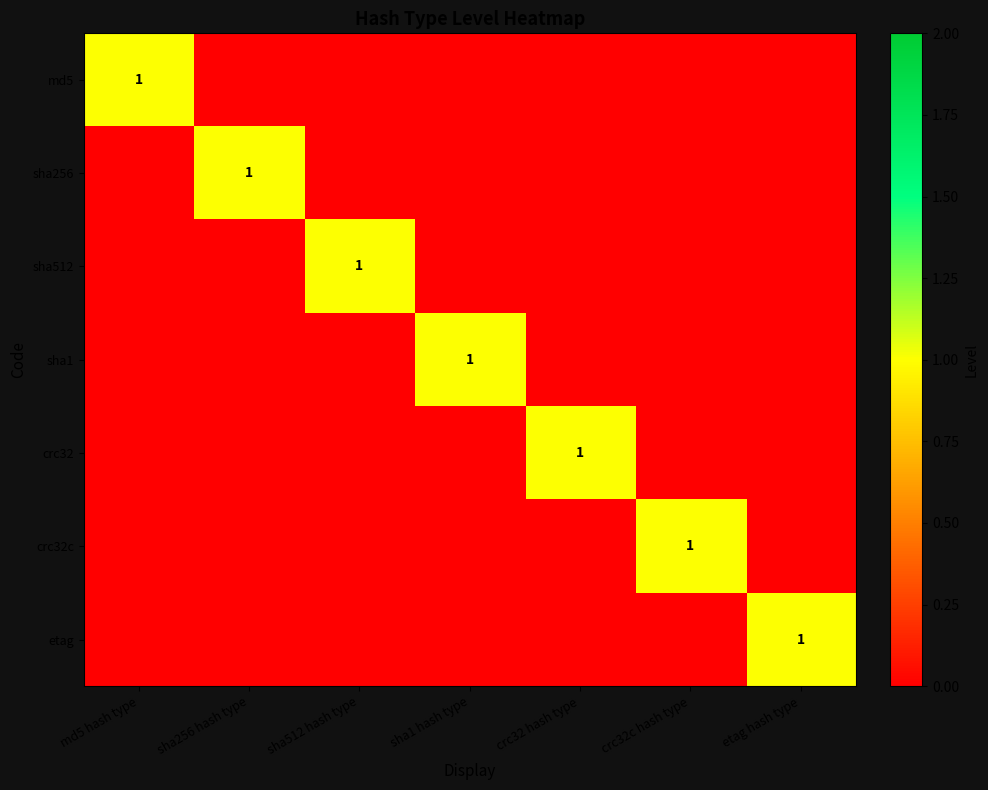

What is the greatest value displayed?

1